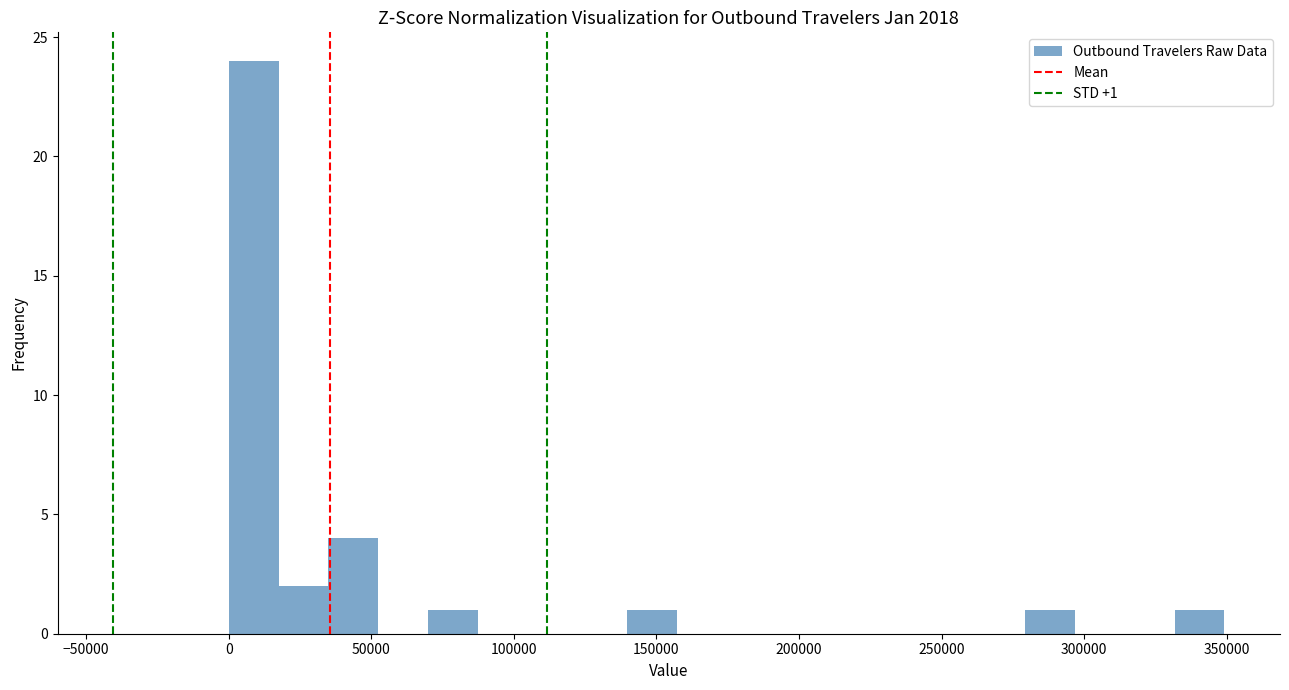

Read against the x-axis, roughly where is the centre of the tallest bar?

10000